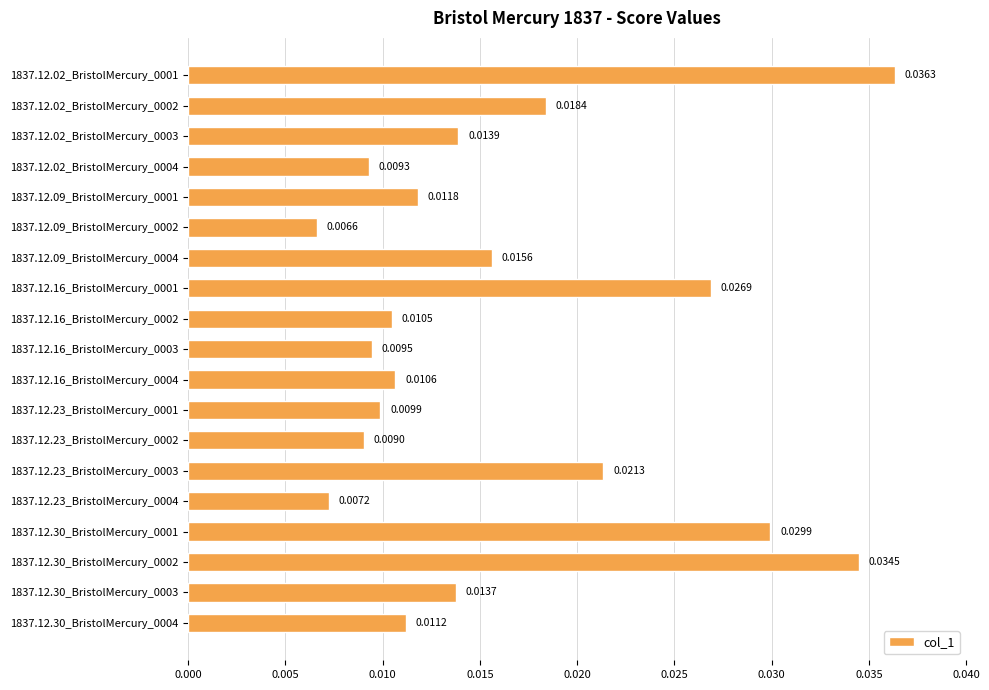

List the labels in order of value, smallest first.

1837.12.09_BristolMercury_0002, 1837.12.23_BristolMercury_0004, 1837.12.23_BristolMercury_0002, 1837.12.02_BristolMercury_0004, 1837.12.16_BristolMercury_0003, 1837.12.23_BristolMercury_0001, 1837.12.16_BristolMercury_0002, 1837.12.16_BristolMercury_0004, 1837.12.30_BristolMercury_0004, 1837.12.09_BristolMercury_0001, 1837.12.30_BristolMercury_0003, 1837.12.02_BristolMercury_0003, 1837.12.09_BristolMercury_0004, 1837.12.02_BristolMercury_0002, 1837.12.23_BristolMercury_0003, 1837.12.16_BristolMercury_0001, 1837.12.30_BristolMercury_0001, 1837.12.30_BristolMercury_0002, 1837.12.02_BristolMercury_0001